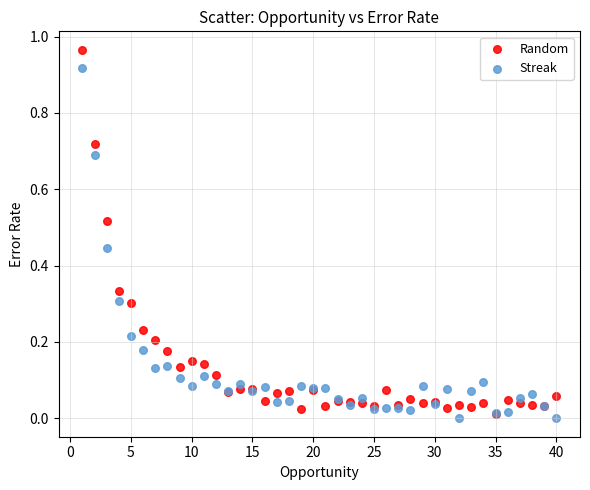

Which series reaches the maximum Y coordinate?

Random